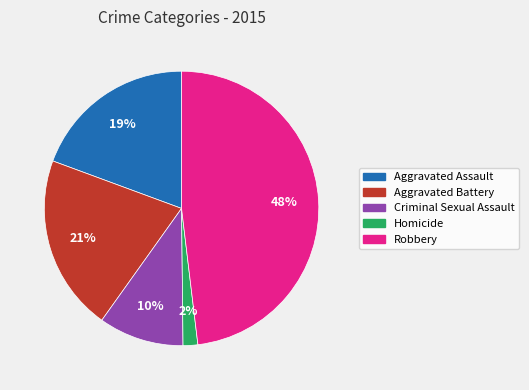

Is the sum of Criminal Sexual Assault and Aggravated Assault greater than half?

No